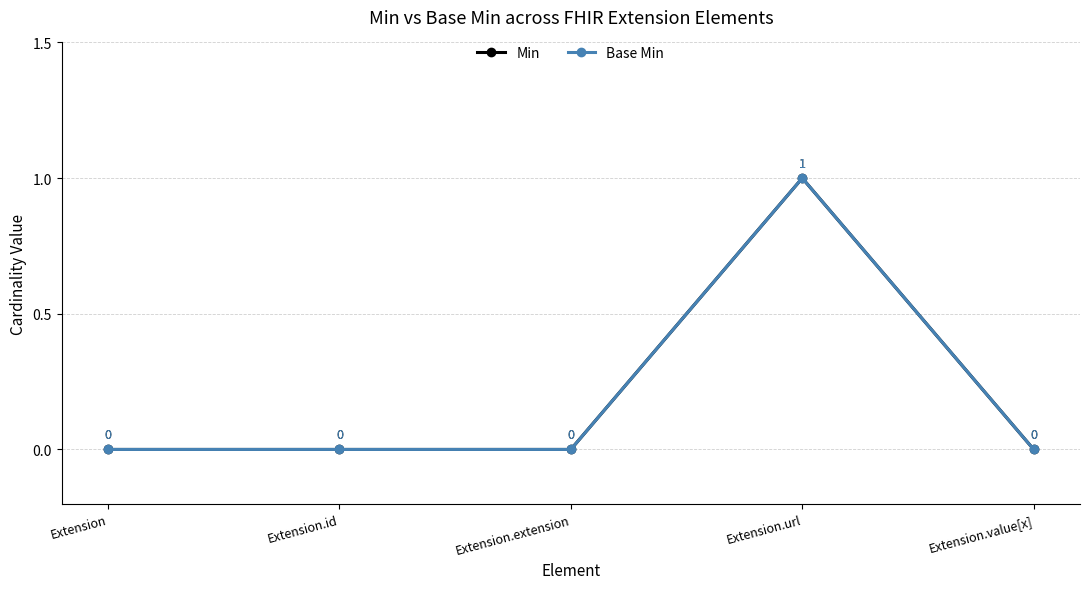

What is the difference between the Base Min values at Extension.value[x] and Extension.url?

1